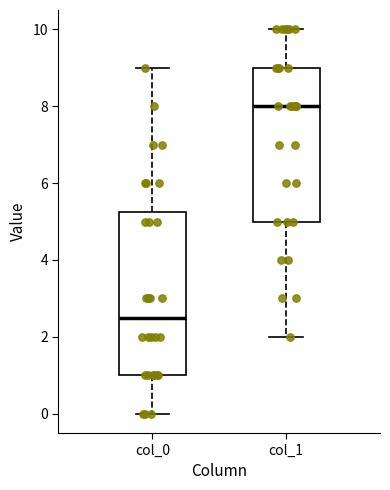

Where does the median line of the box for col_1 sit on the y-axis? The values are not printed on the chart, so give them approximately, as read against the axis.

8.0